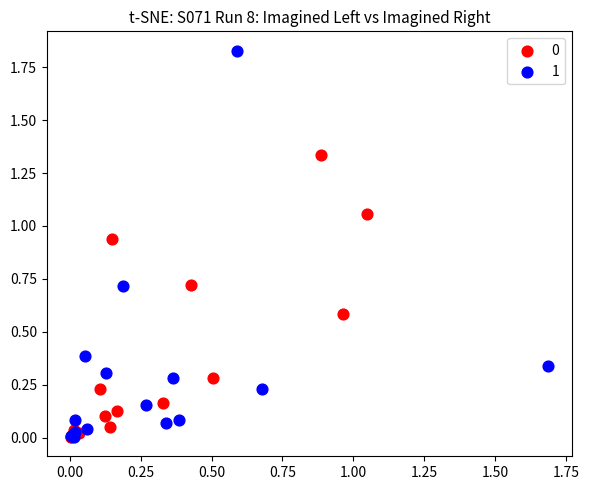

Which series has the widest spread of Y values?

1